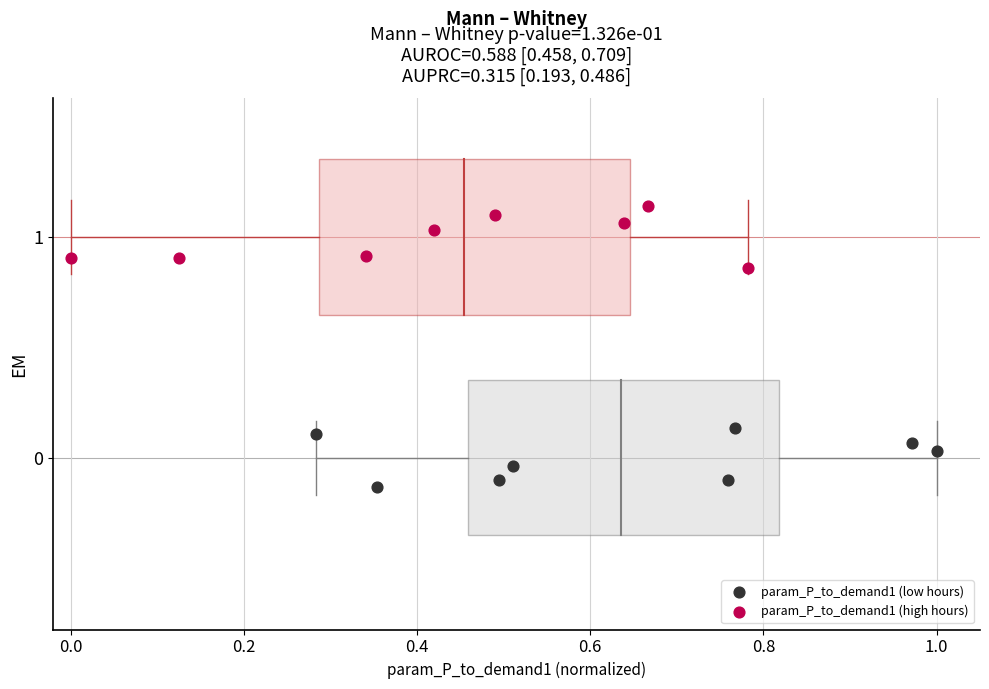

What are all the series names shown in the legend?

param_P_to_demand1 (low hours), param_P_to_demand1 (high hours)